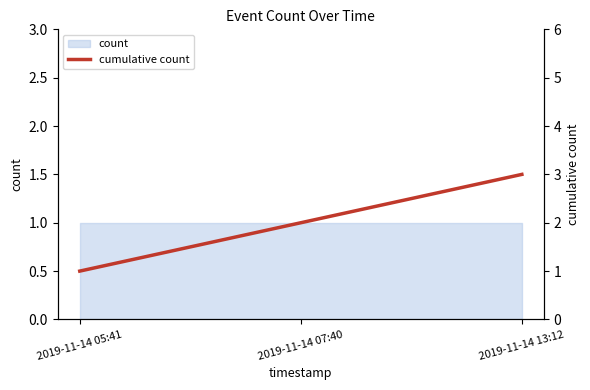

What is the maximum value shown in the chart?

3